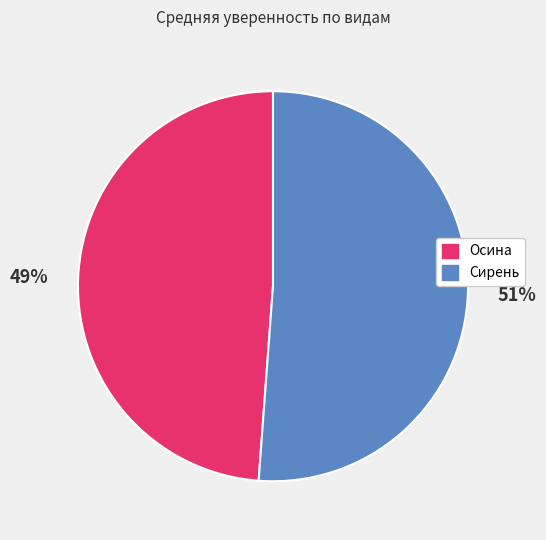

True or false: Осина accounts for 37% of the total.

False